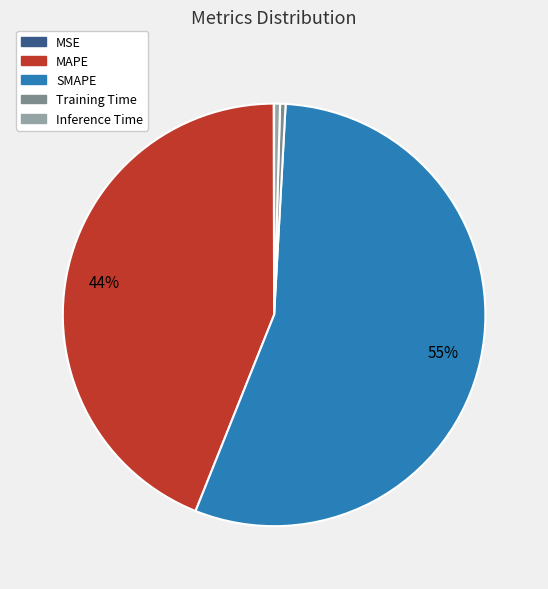

Do Inference Time and MAPE together represent more than half of the pie?

No